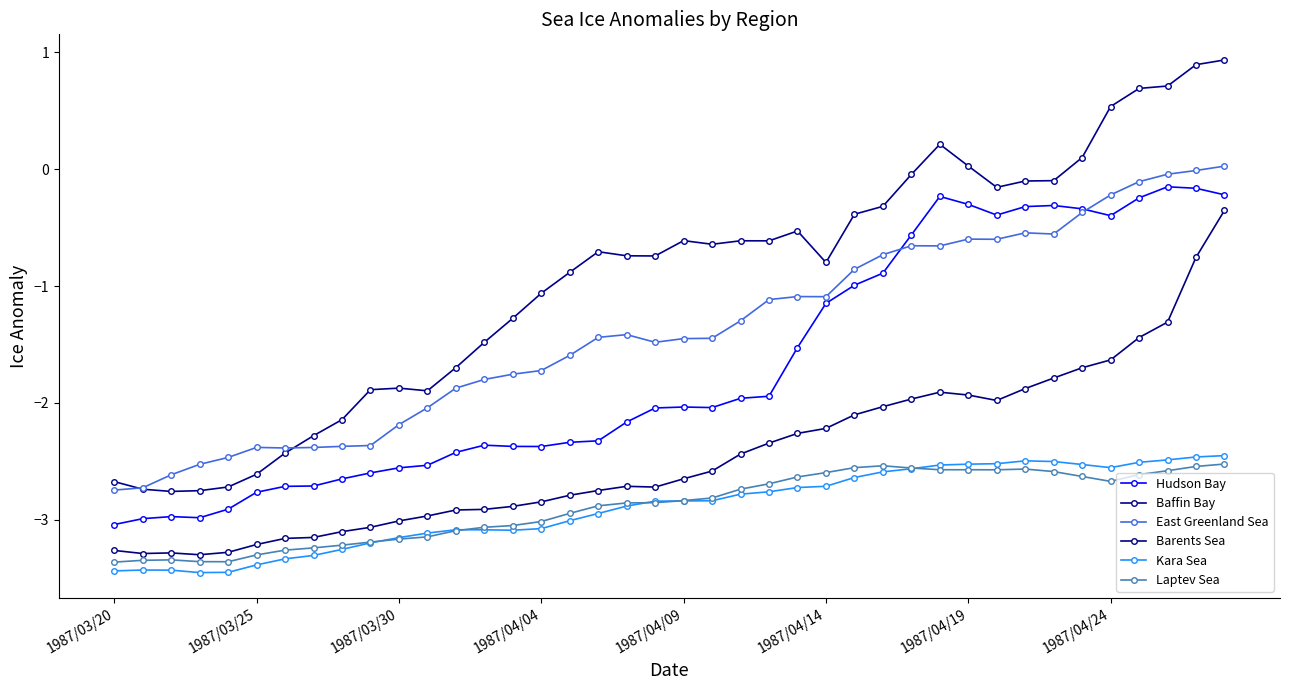

True or false: Baffin Bay and Hudson Bay cross at least once.

False